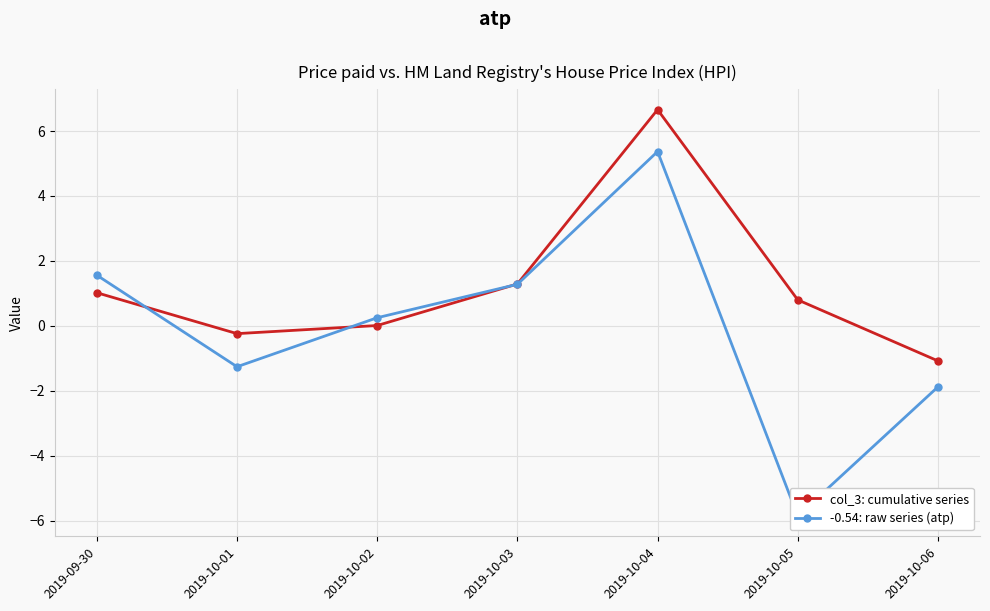

What are all the series names shown in the legend?

col_3: cumulative series, -0.54: raw series (atp)